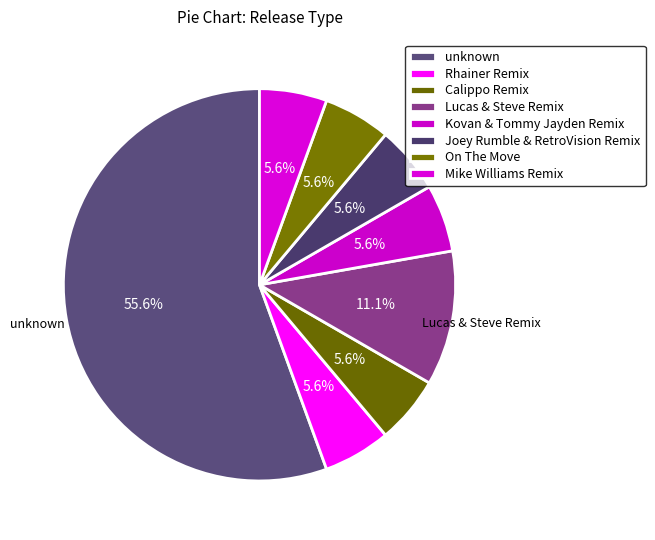

How many segments does this pie chart have?

8